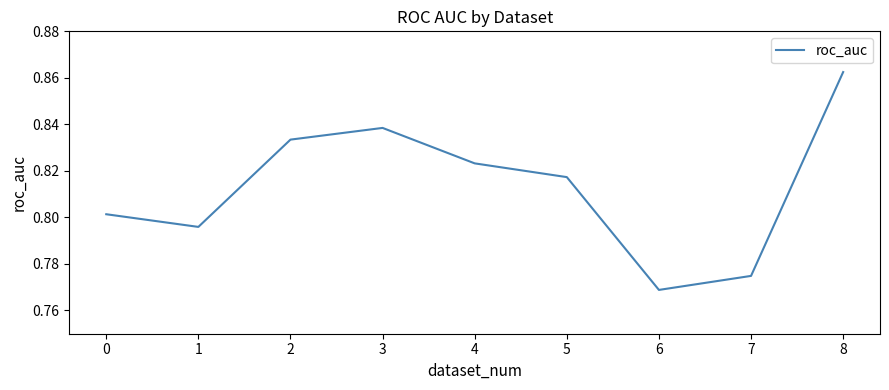

The chart shows a value of 1.5 at 4. True or false?

False